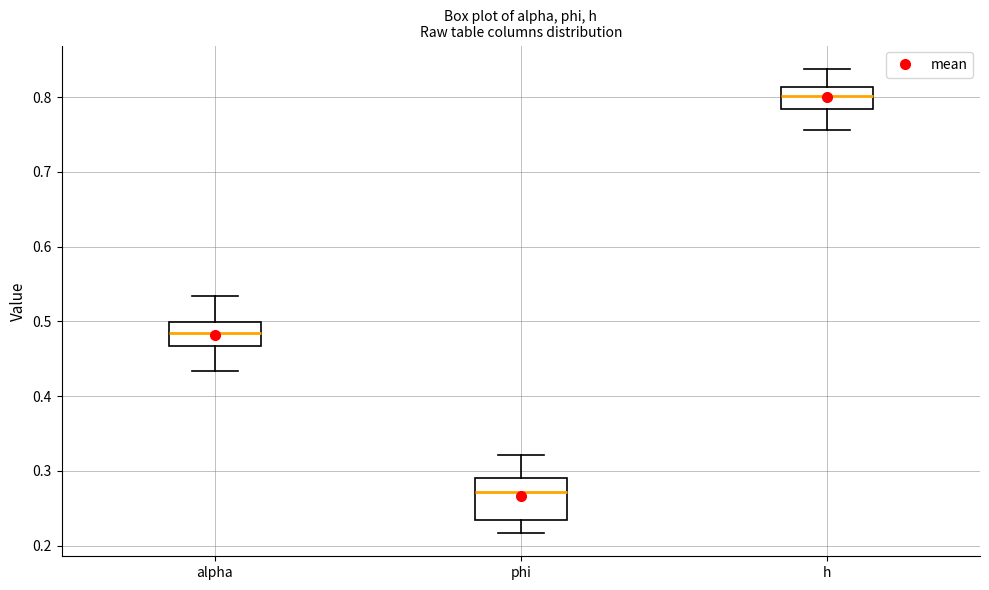

Which box has the lowest median line?

phi